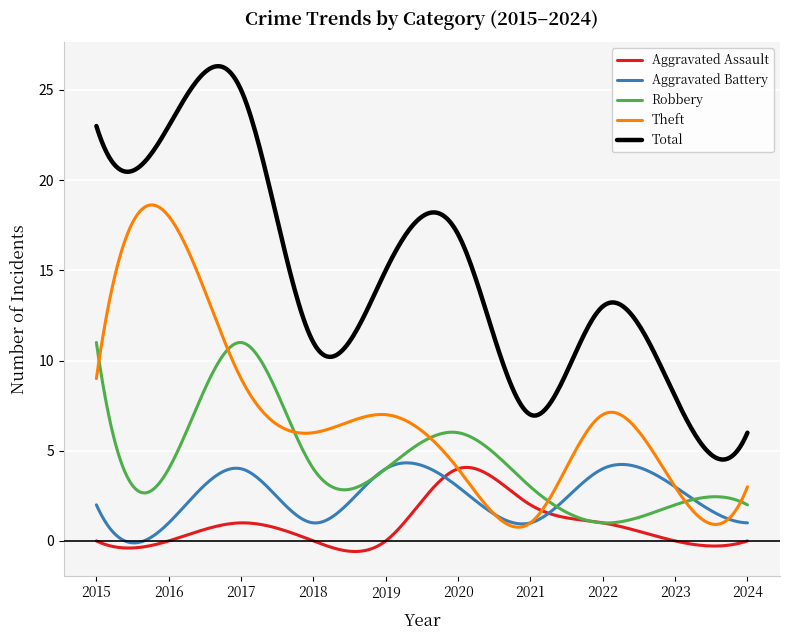

What is the greatest value displayed?

26.3